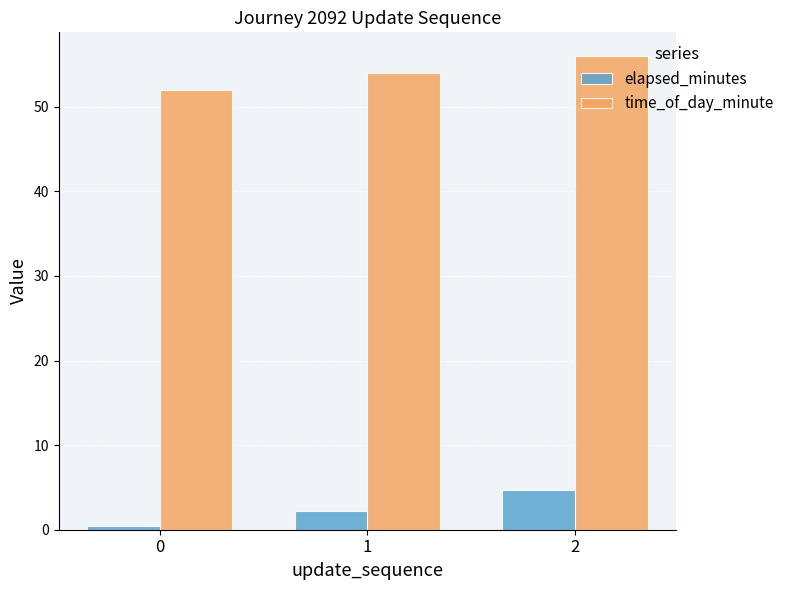

Reading left to right, what are all the values shown in this chart?

elapsed_minutes: 0=0.4	1=2.2	2=4.7
time_of_day_minute: 0=52.0	1=54.0	2=56.0